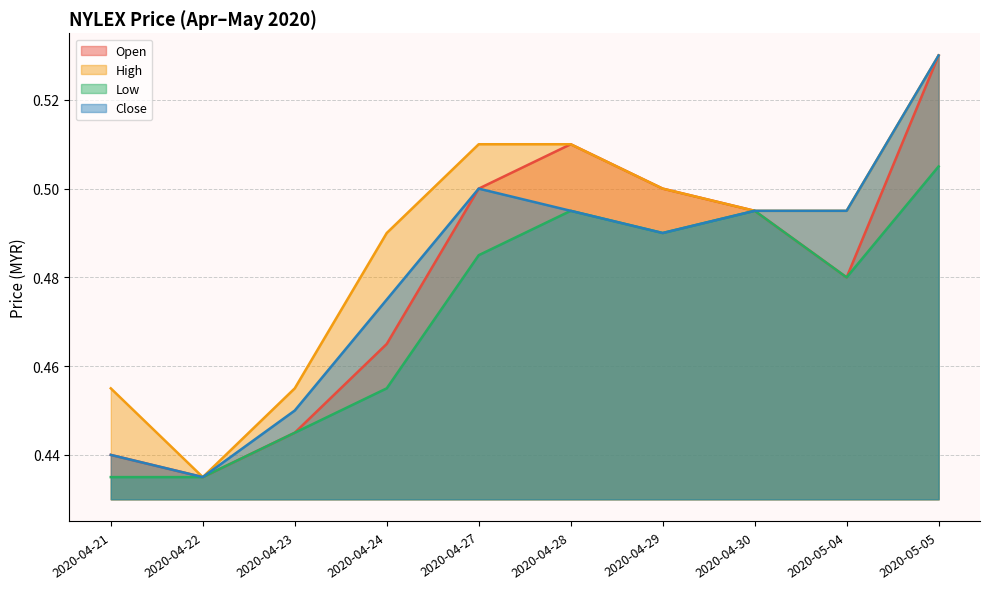

Does the chart display data point markers on the line(s)?

No